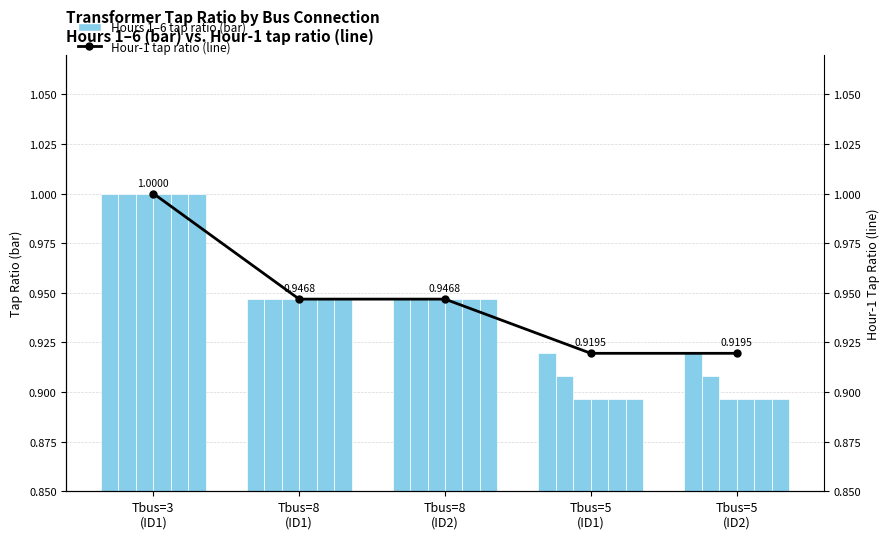

Reading left to right, transcribe all the data shown in this chart.

1h: Tbus=3
(ID1)=1.0	Tbus=8
(ID1)=0.9	Tbus=8
(ID2)=0.9	Tbus=5
(ID1)=0.9	Tbus=5
(ID2)=0.9
Hour-1 tap ratio (left): Tbus=3
(ID1)=1.0	Tbus=8
(ID1)=0.9	Tbus=8
(ID2)=0.9	Tbus=5
(ID1)=0.9	Tbus=5
(ID2)=0.9